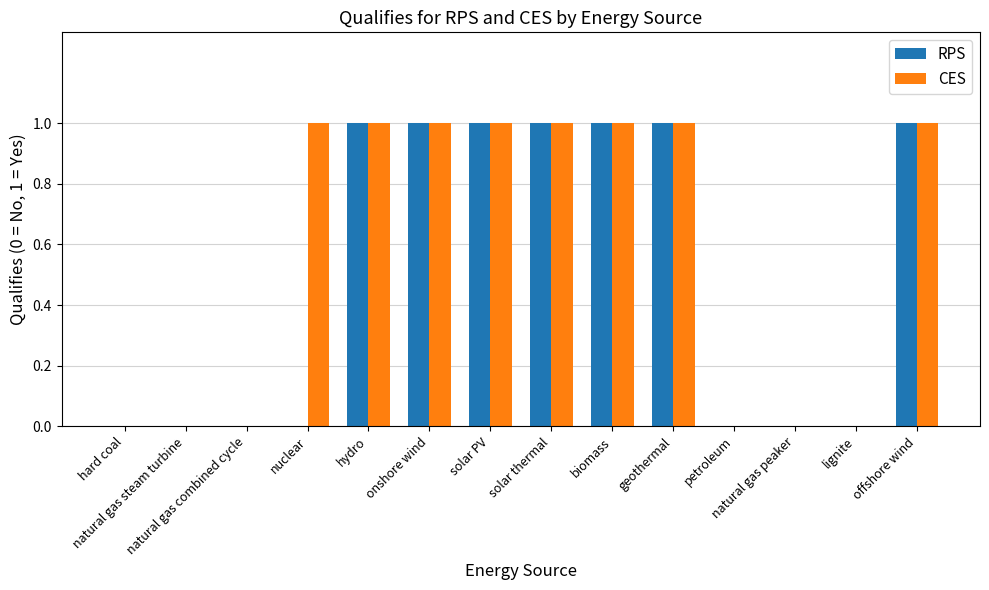

What is the sum of all RPS values?

7